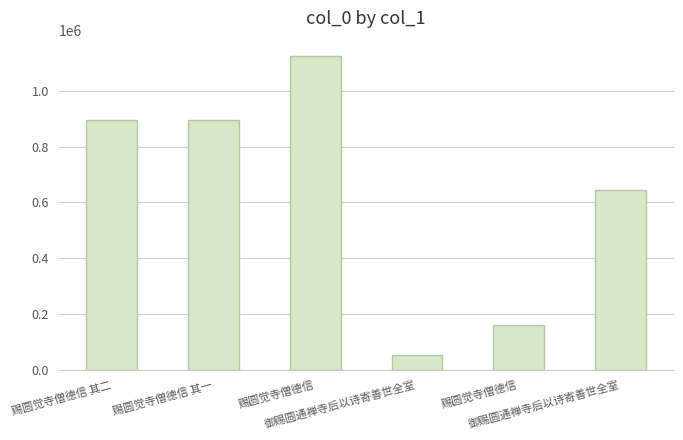

What is the change in value from 御赐圆通禅寺后以诗寄善世全室 to 御赐圆通禅寺后以诗寄善世全室?

+592485